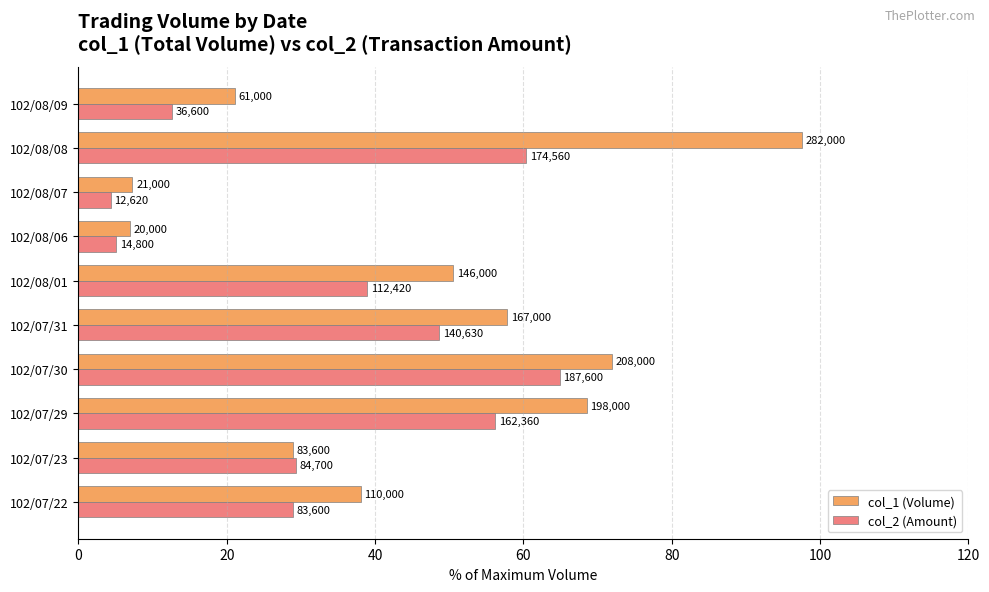

Rank the series by their maximum value, from highest to lowest.

col_1 (Volume), col_2 (Amount)